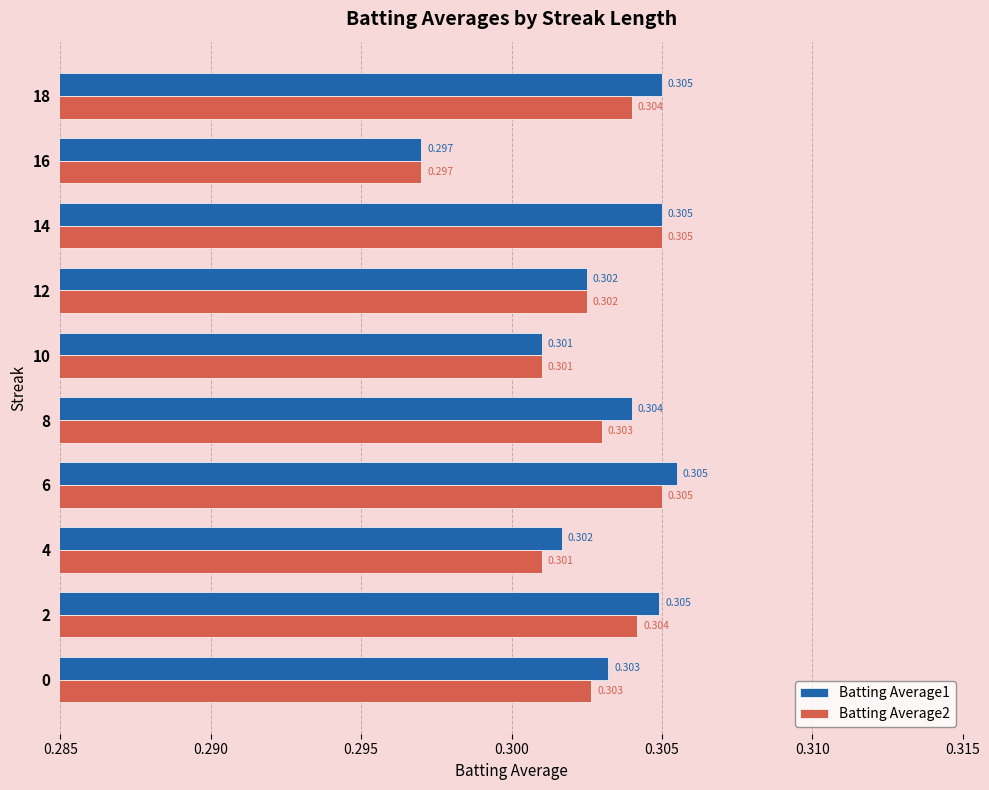

At which label does Batting Average1 reach its peak?

6